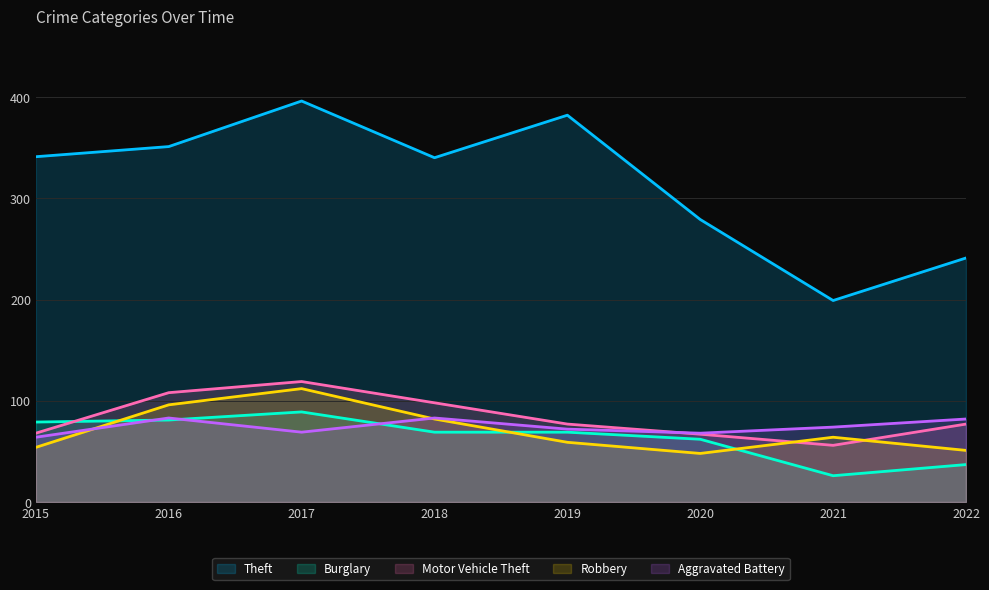

True or false: Aggravated Battery has a value of 122 at 2016.

False